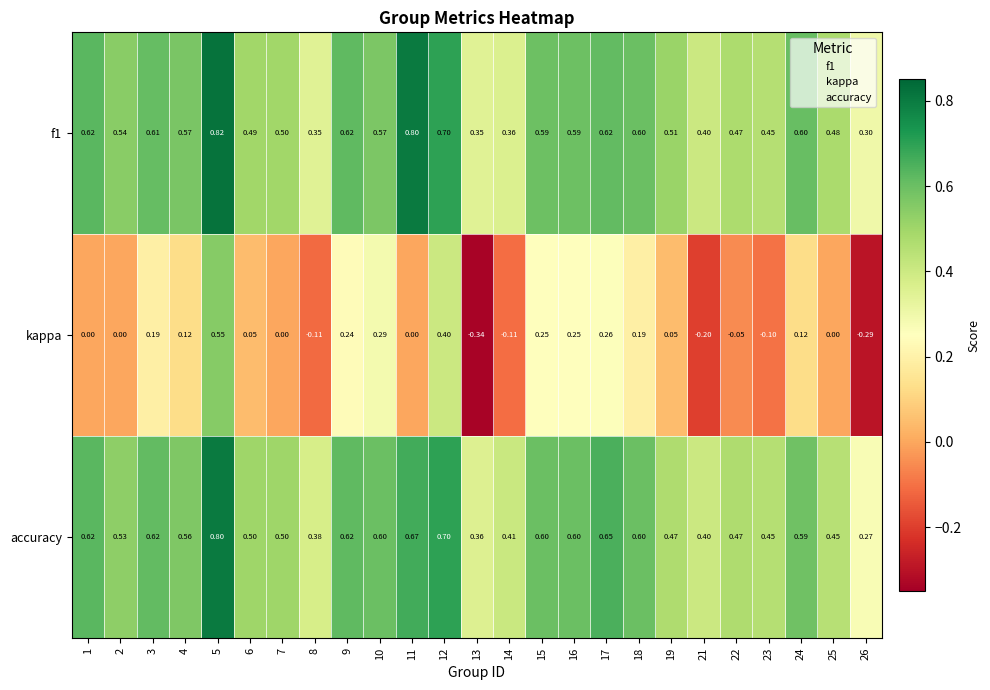

Which label corresponds to the largest value in the chart?

5